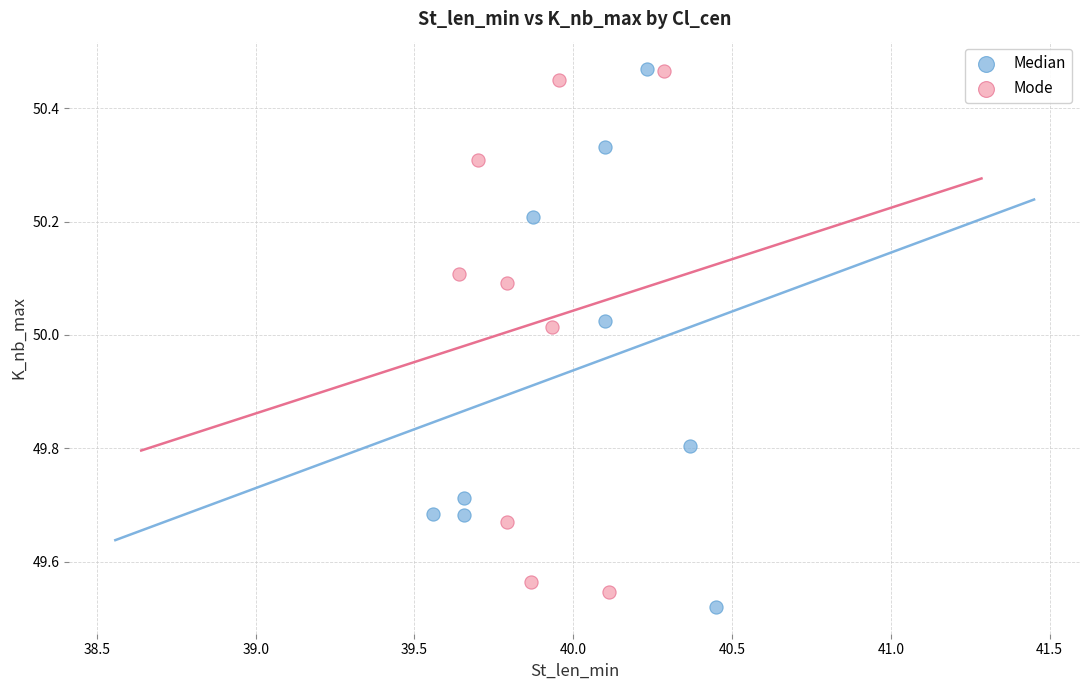

What are all the series names shown in the legend?

Median, Mode